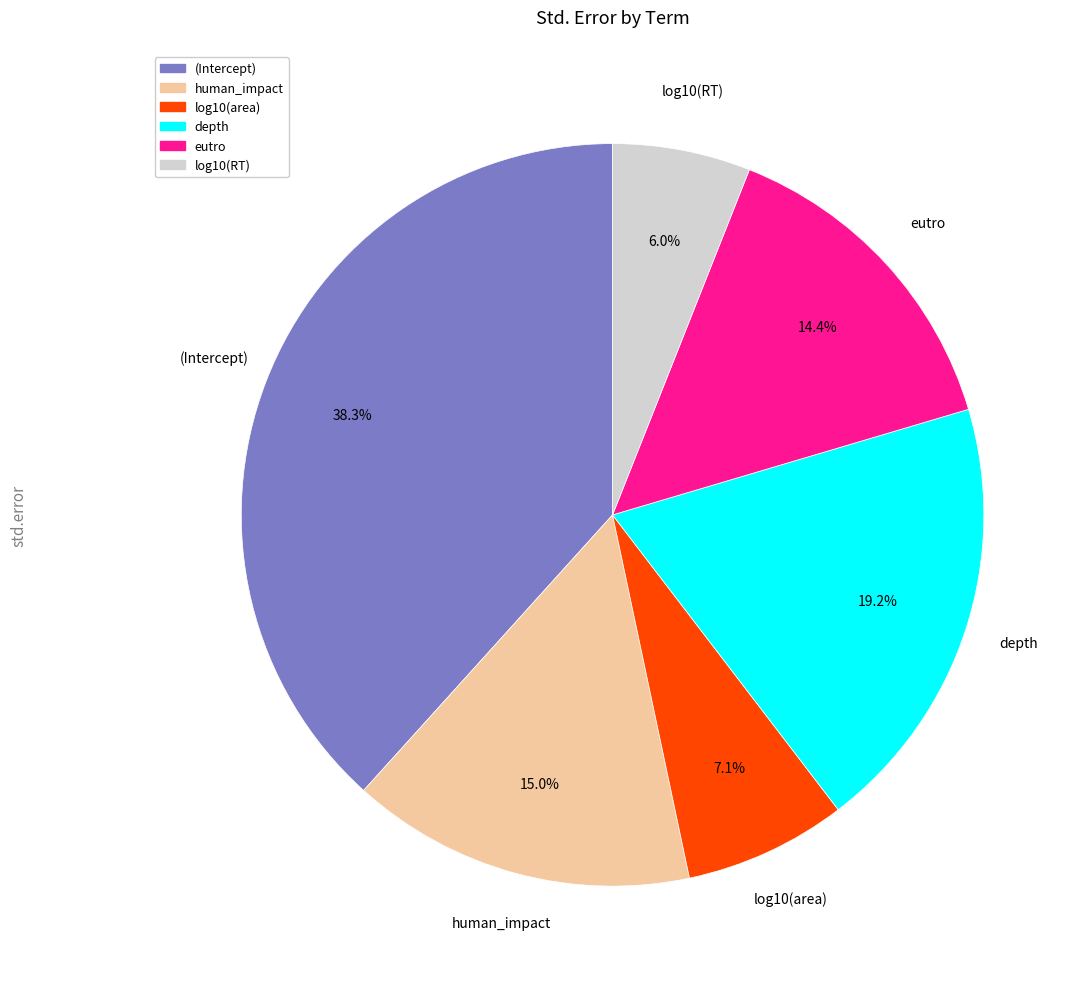

Rank the categories by value from lowest to highest.

log10(RT), log10(area), eutro, human_impact, depth, (Intercept)